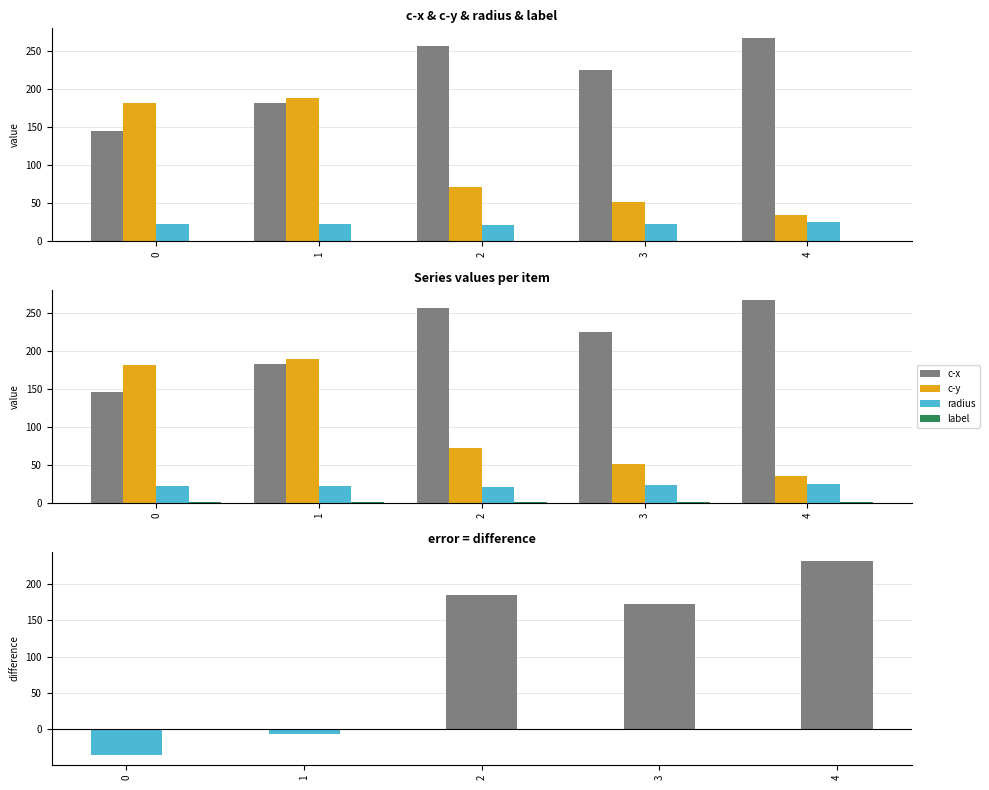

Is the value of c-x minus c-y at 4 greater than the value of label at 1?

Yes